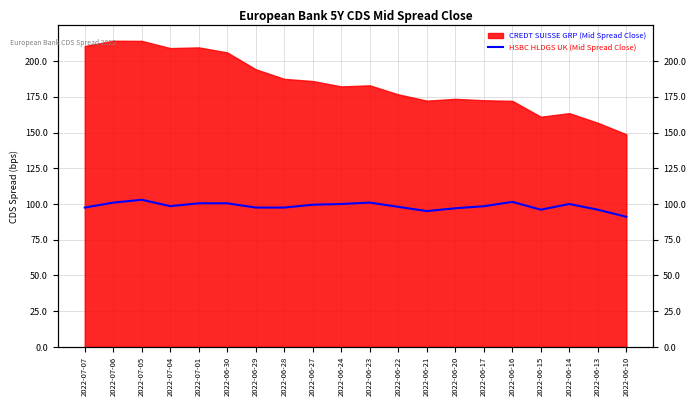

How many interior local valleys (lower than both neighbors) does the data have?

4